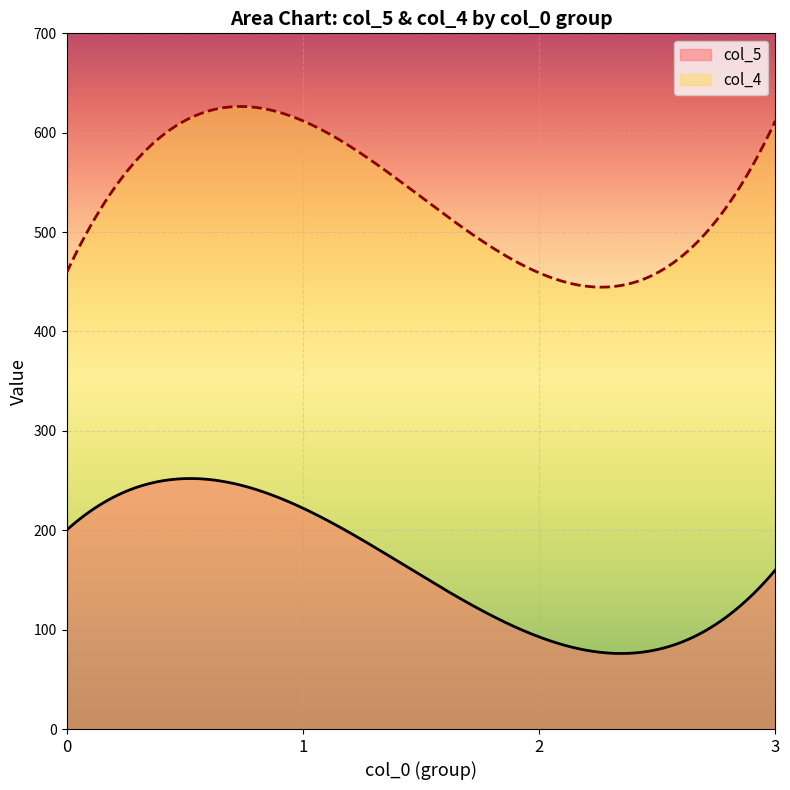

Is it true that col_5 equals 154 at 2?

False